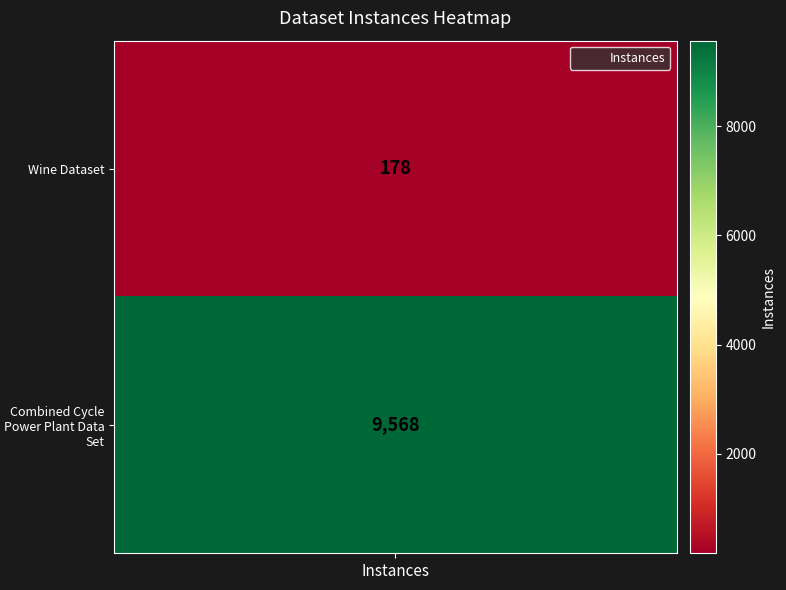

At how many categories does at least one series exceed 9027?

1